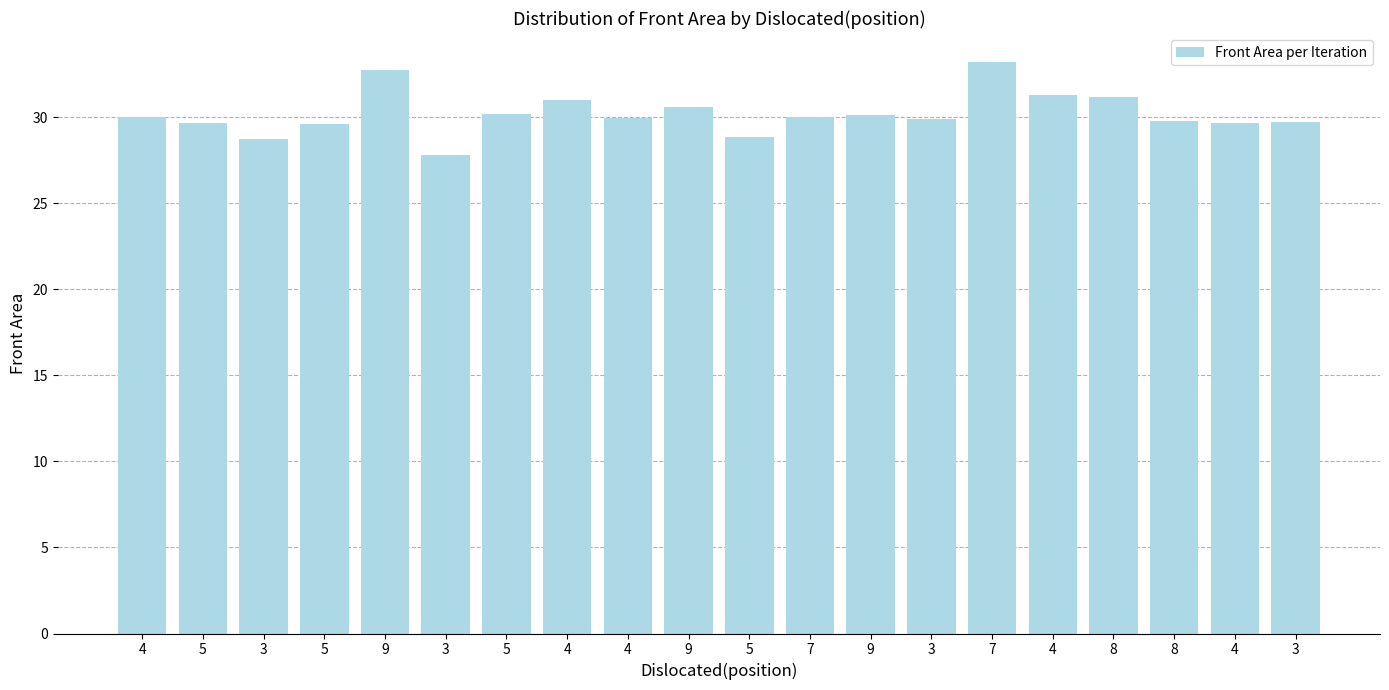

At which label is the value closest to 30?

4